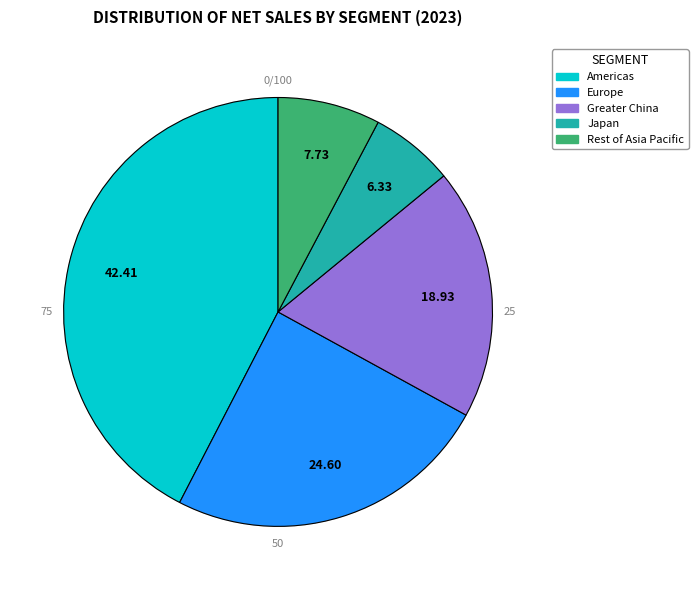

Does Rest of Asia Pacific account for over 50% of the chart?

No